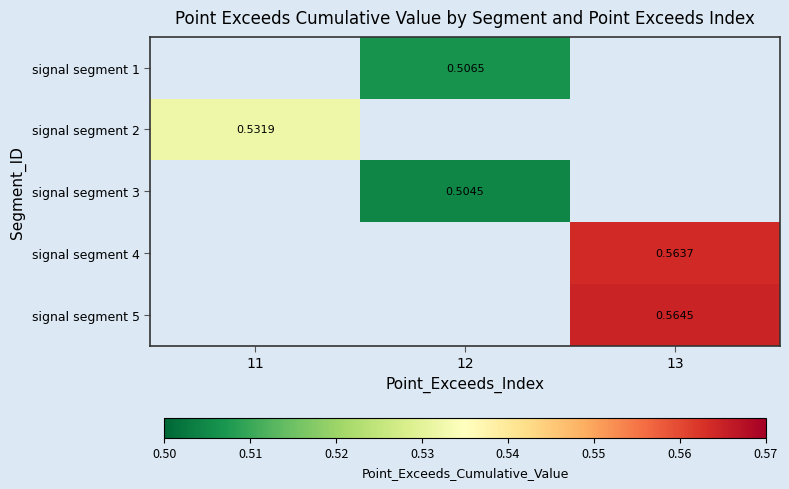

What is the sum of the signal segment 2 values at 11 and 13?

0.5